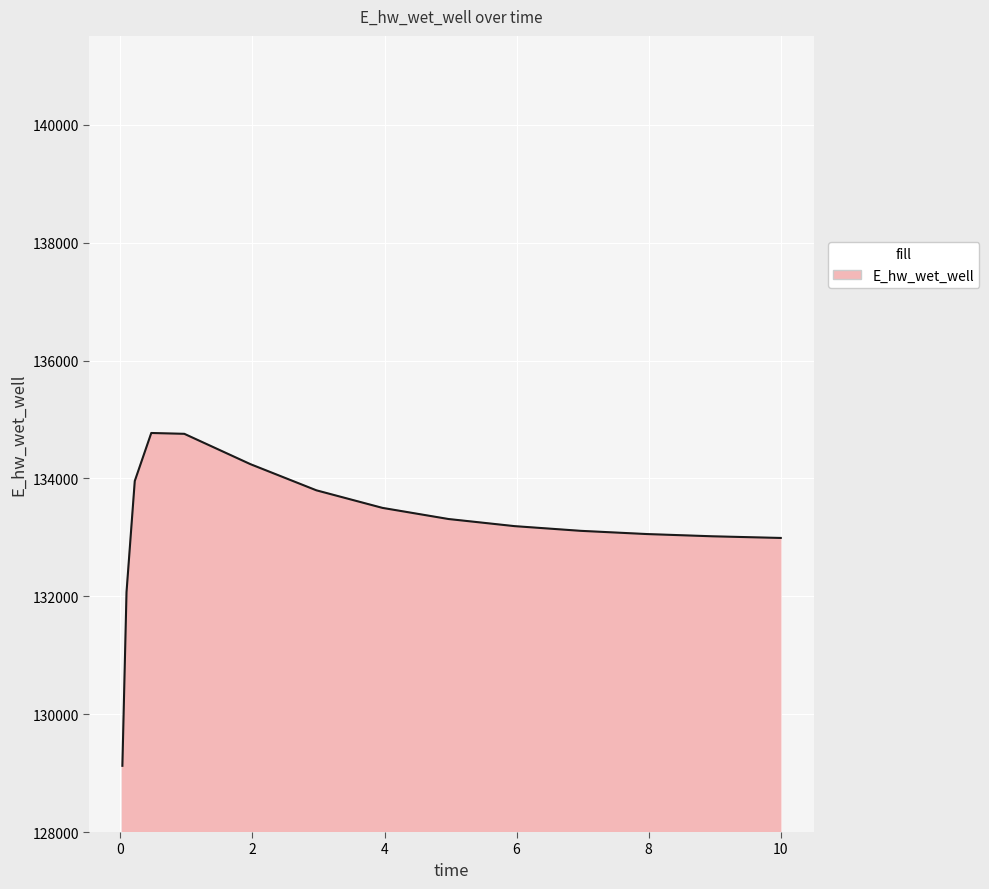

What is the average value?

133192.9